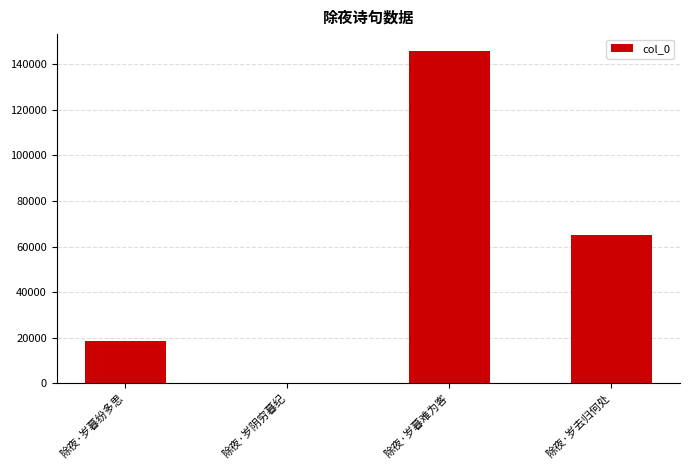

What value does the data have at 除夜·岁去归何处?

65002